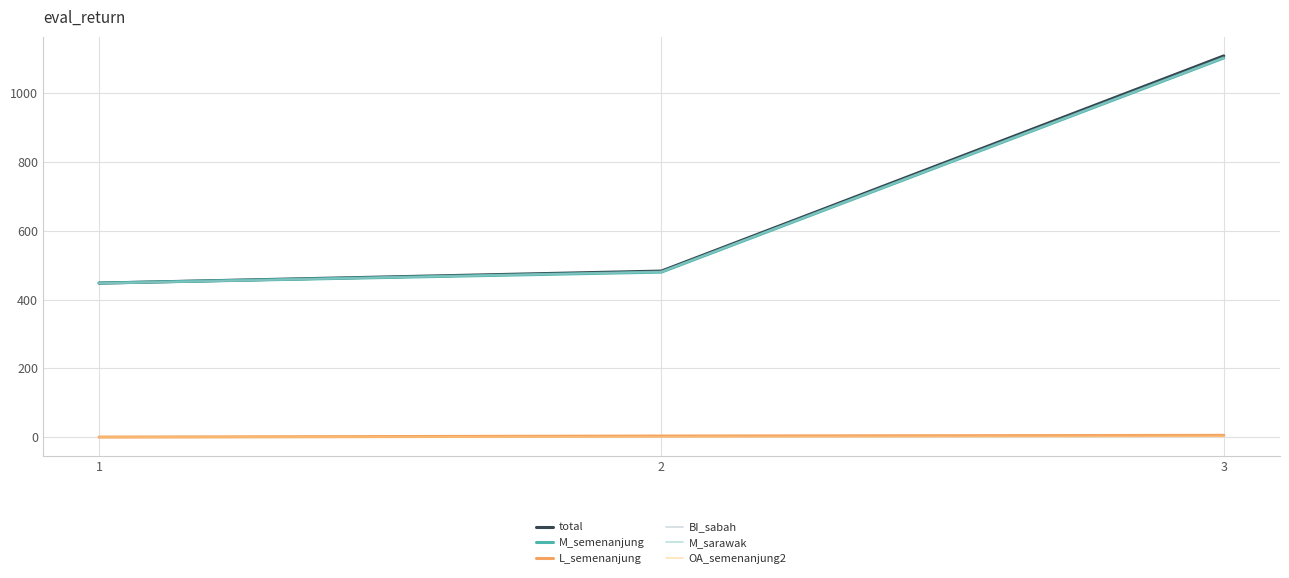

Rank the categories by total value from highest to lowest.

3, 2, 1